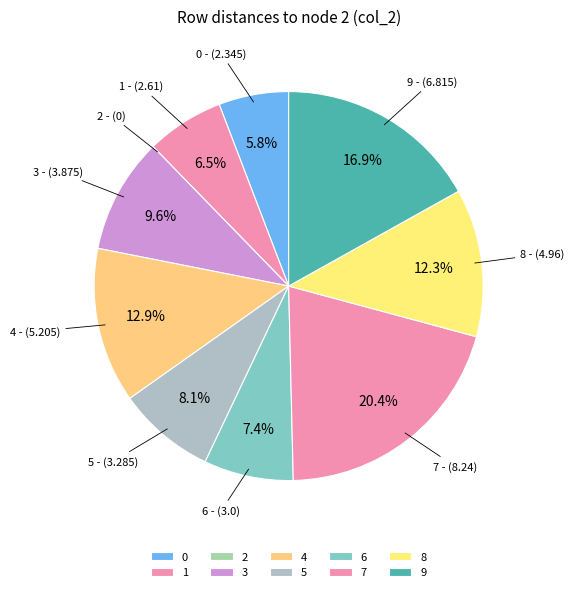

To the nearest percent, what is the difference between the 7 and 1 slice percentages?

14%